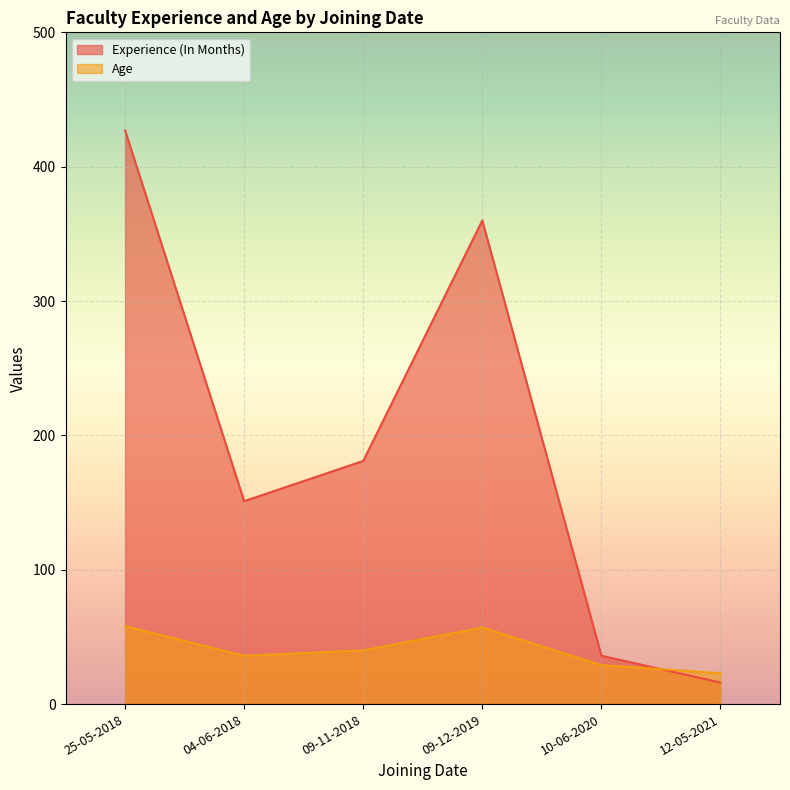

At which label does Age first exceed 40?

25-05-2018